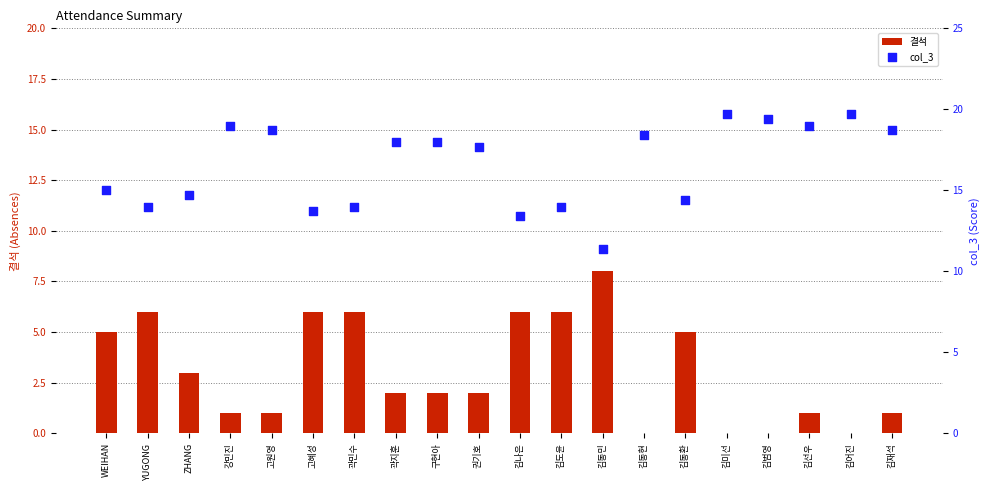

What are all the series names shown in the legend?

결석, col_3